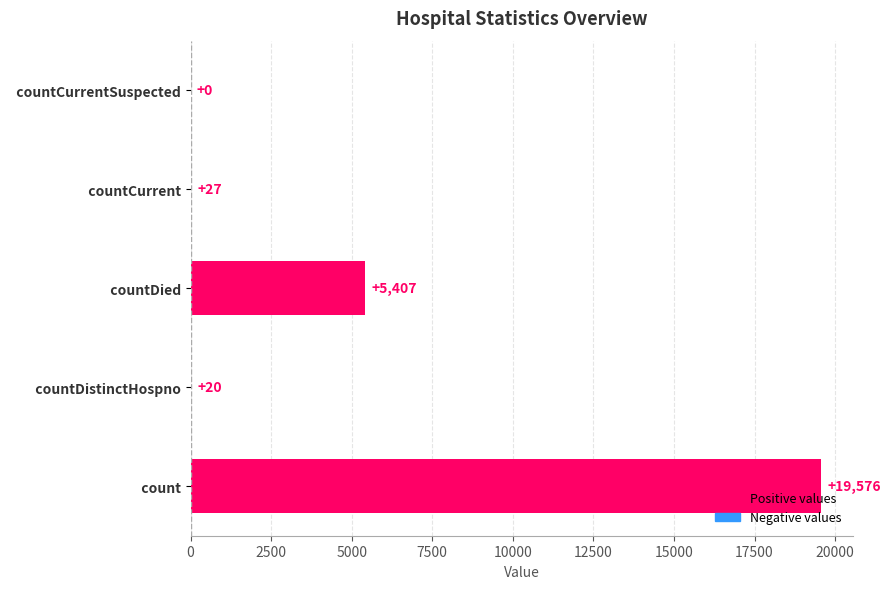

Reading bottom to top, what are all the values shown in this chart?

  count=19576	  countDistinctHospno=20	  countDied=5407	  countCurrent=27	  countCurrentSuspected=0